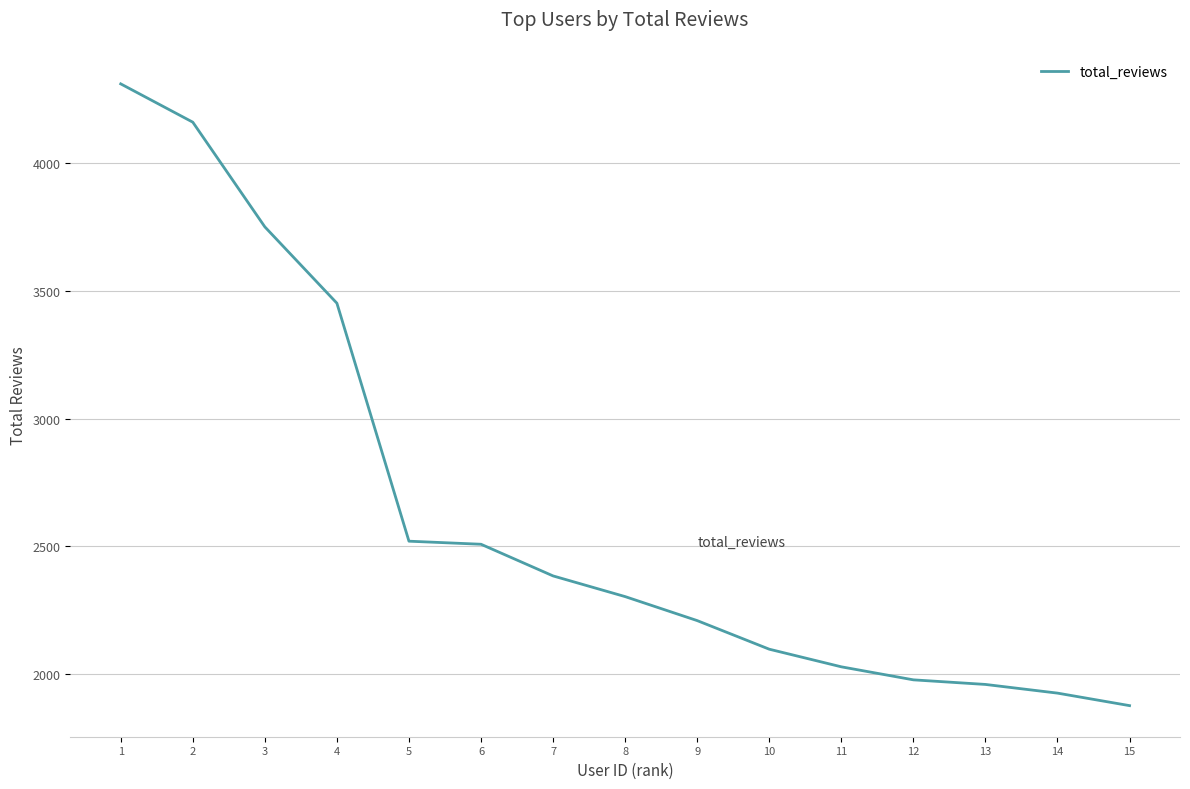

Reading right to left, transcribe all the data shown in this chart.

15=1876	14=1925	13=1959	12=1977	11=2028	10=2097	9=2209	8=2303	7=2384	6=2508	5=2520	4=3452	3=3751	2=4161	1=4311